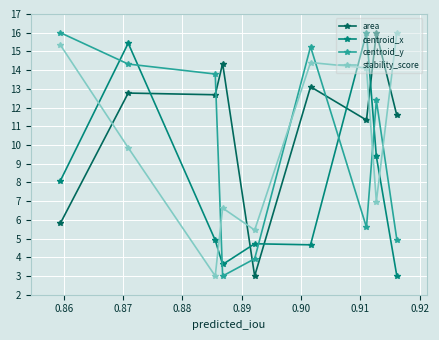

What is the value of the centroid_x point at the 3rd from the left?

4.9